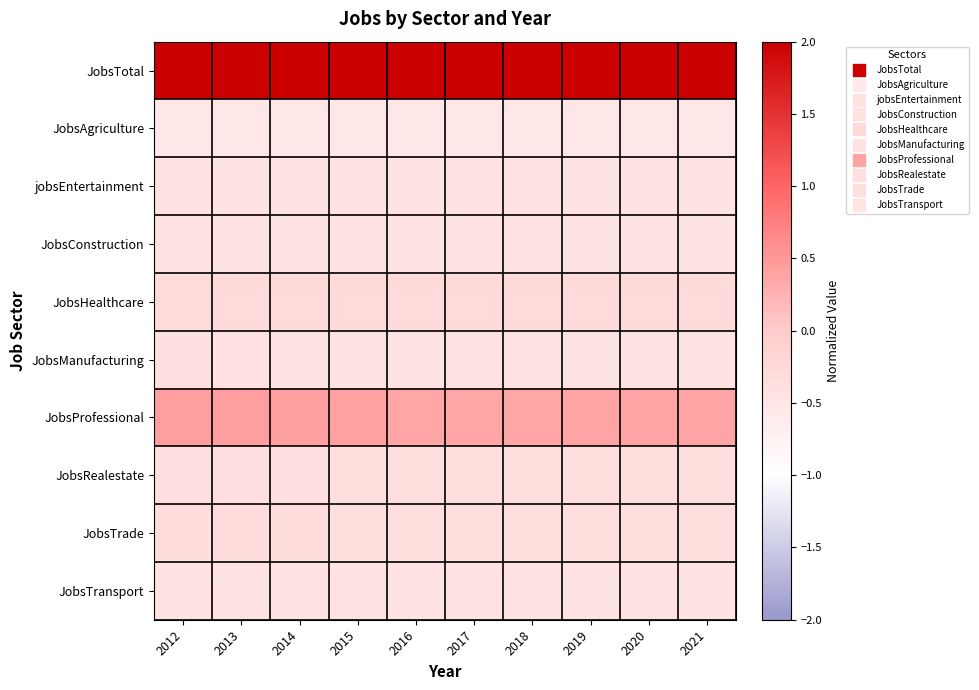

List the series in order of their peak value, lowest first.

JobsAgriculture, JobsTransport, jobsEntertainment, JobsConstruction, JobsManufacturing, JobsRealestate, JobsTrade, JobsHealthcare, JobsProfessional, JobsTotal